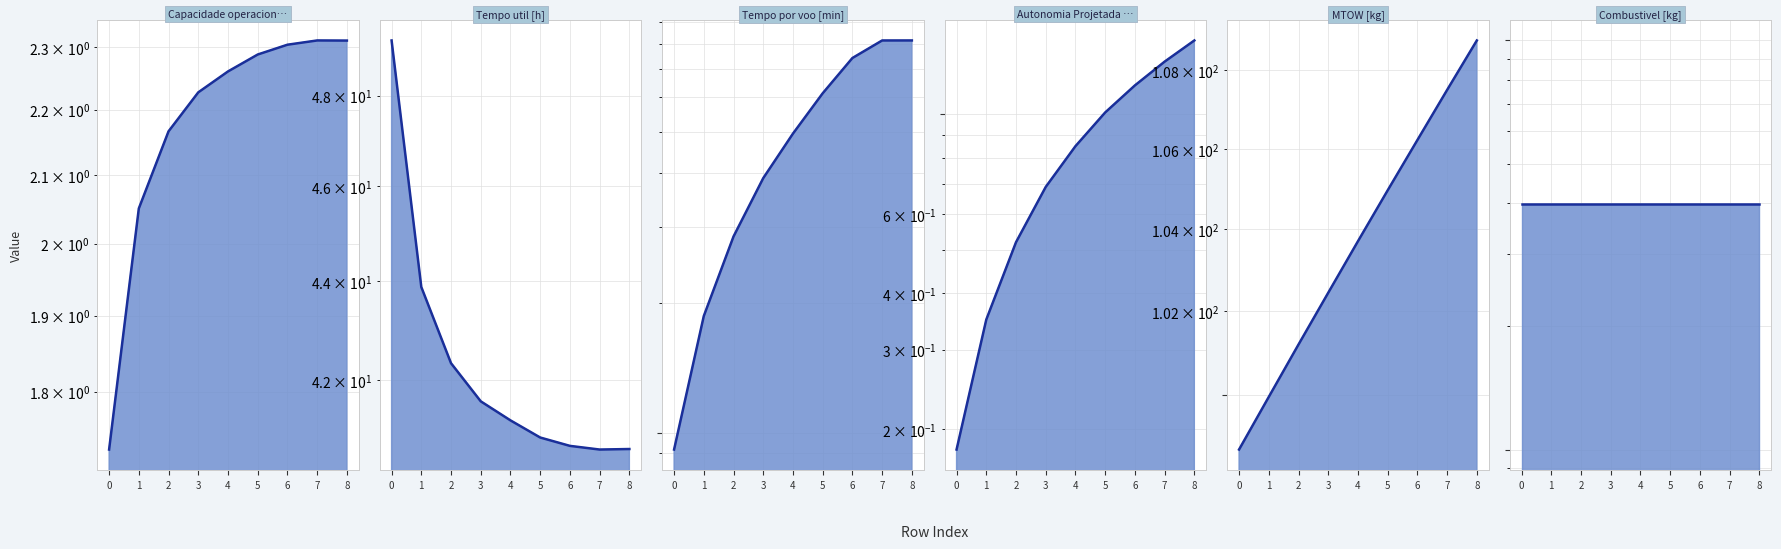

Between 4 and 1, which is larger?

4